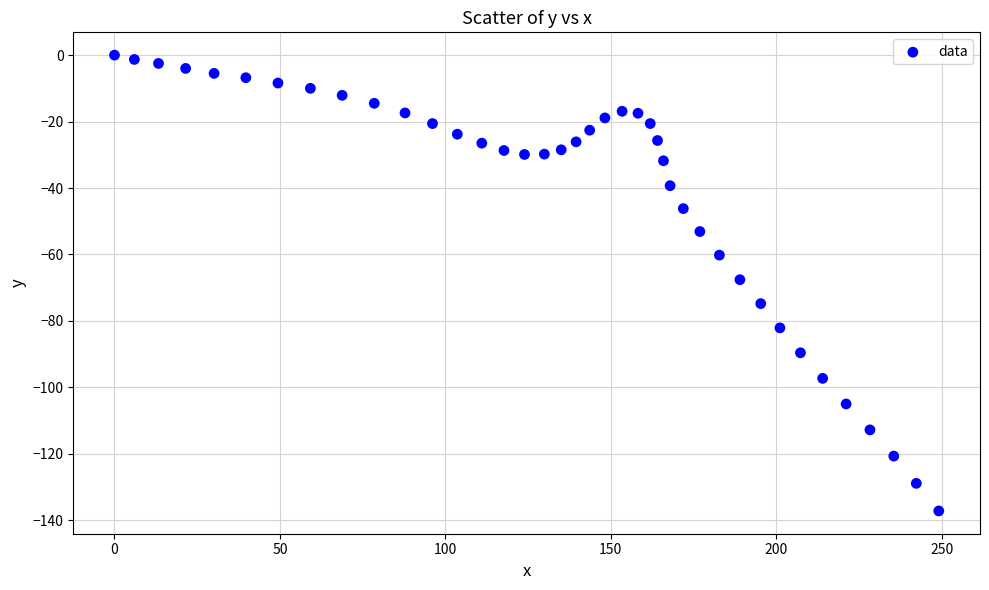

What is the range of Y values (max minus min)?

137.2